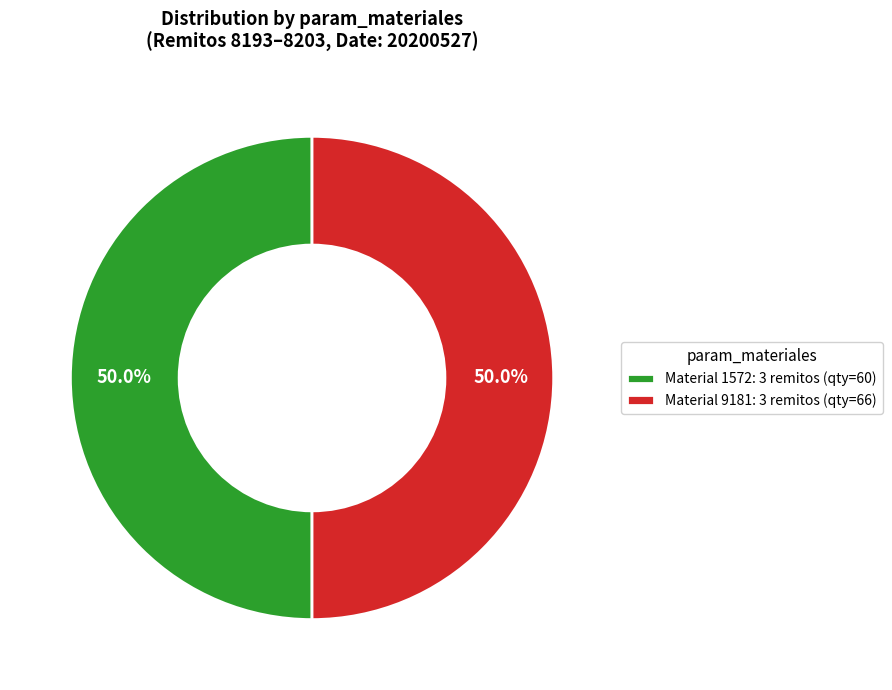

What percentage is NOT represented by Material 9181: 3 remitos (qty=66)?

50.0%